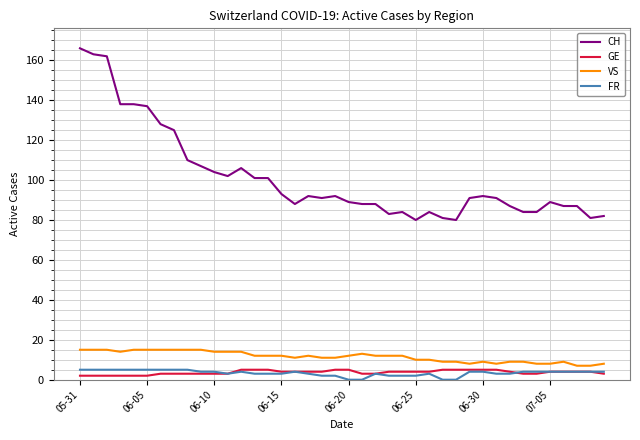

Which series has the largest range (max minus min)?

CH